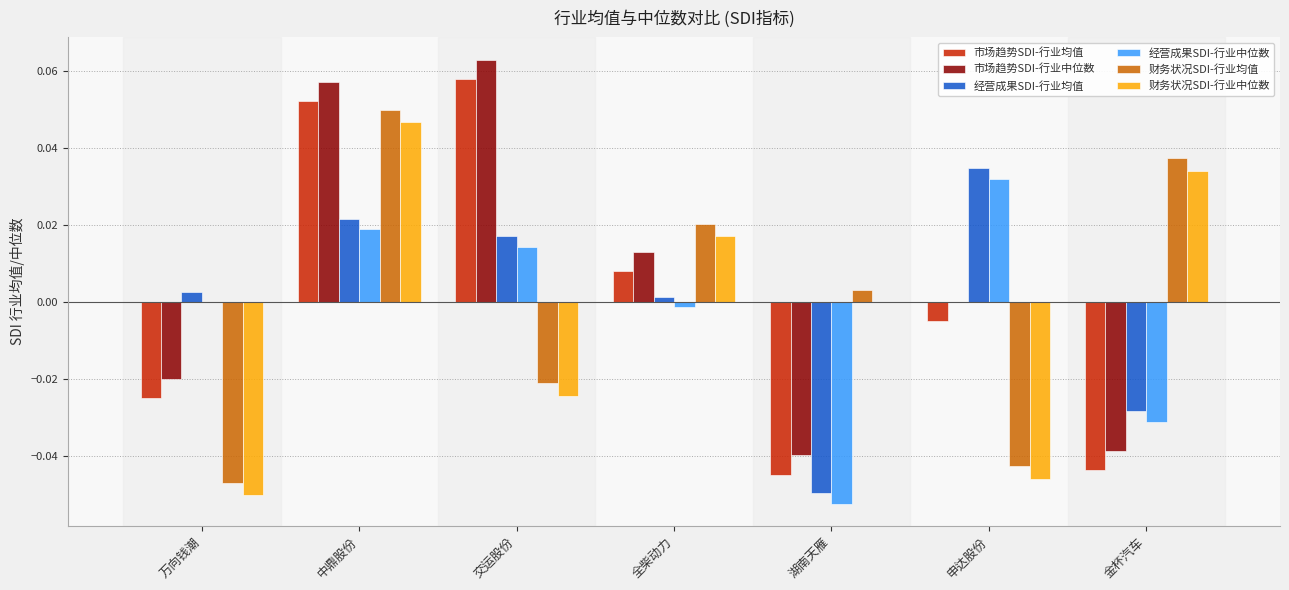

The 财务状况SDI-行业均值 series shows -0.0 at 万向钱潮. True or false?

True